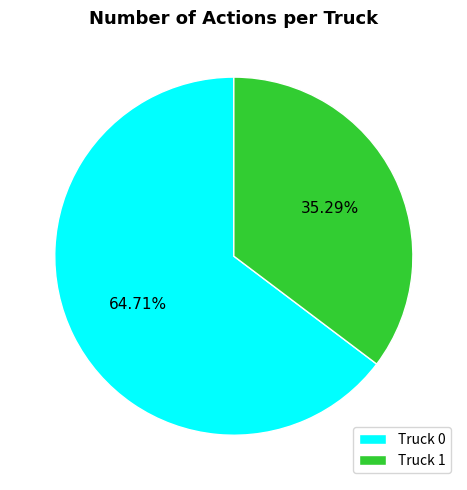

How many segments does this pie chart have?

2